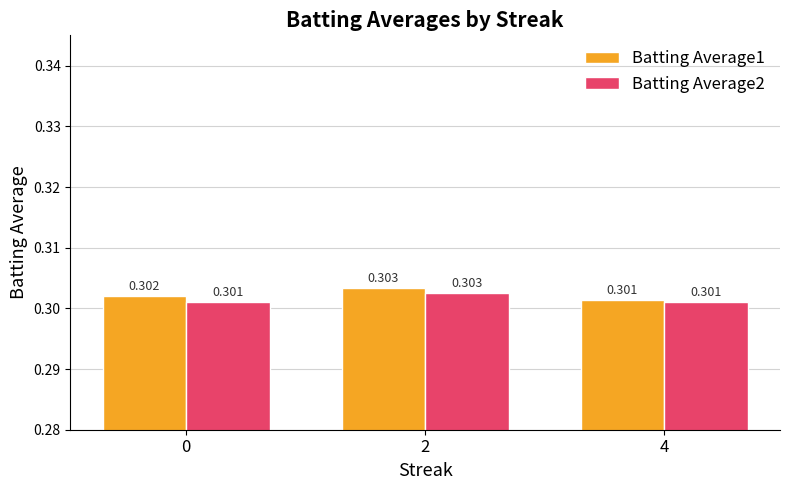

List the series in order of their overall mean, highest first.

Batting Average1, Batting Average2